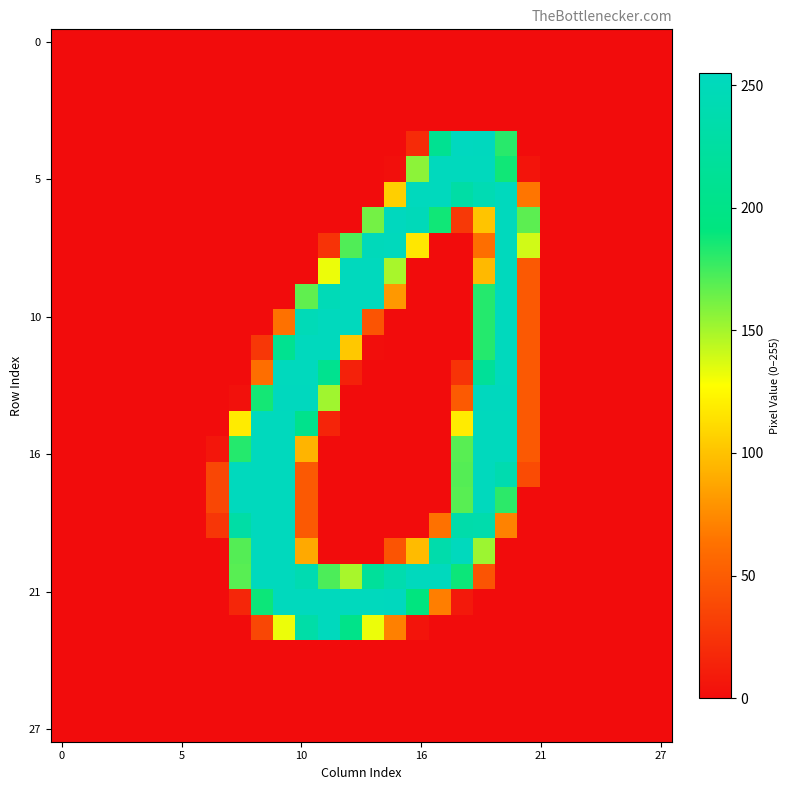

At how many categories does at least one series exceed 131?

14